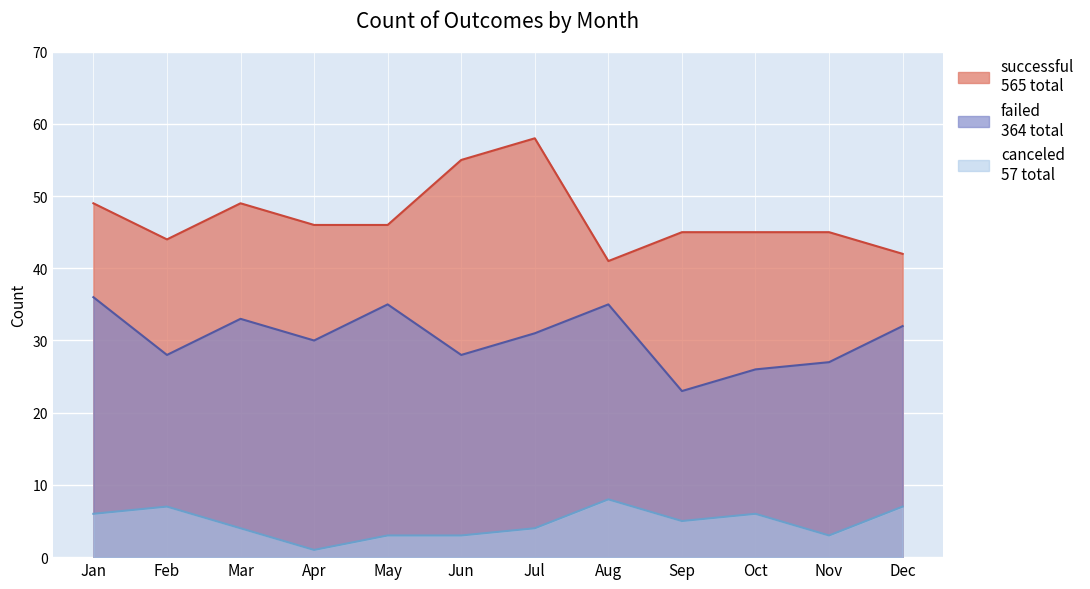

Where is successful nearest to the value 49?

Jan